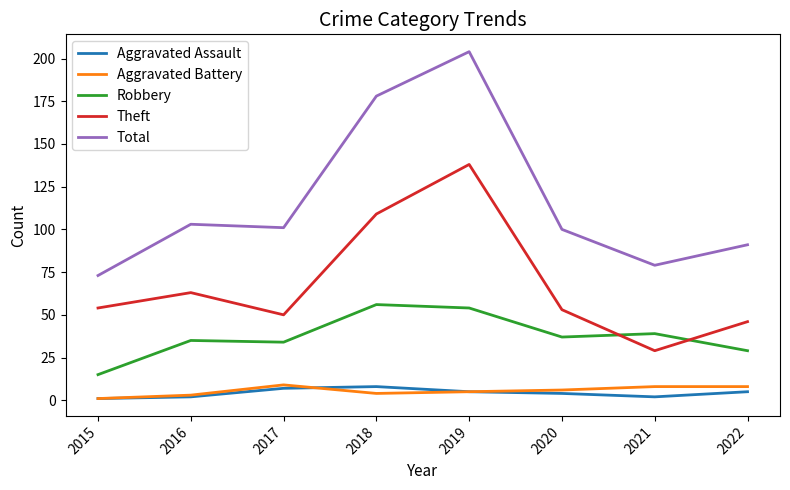

What value does the Aggravated Battery series have at 2017?

9